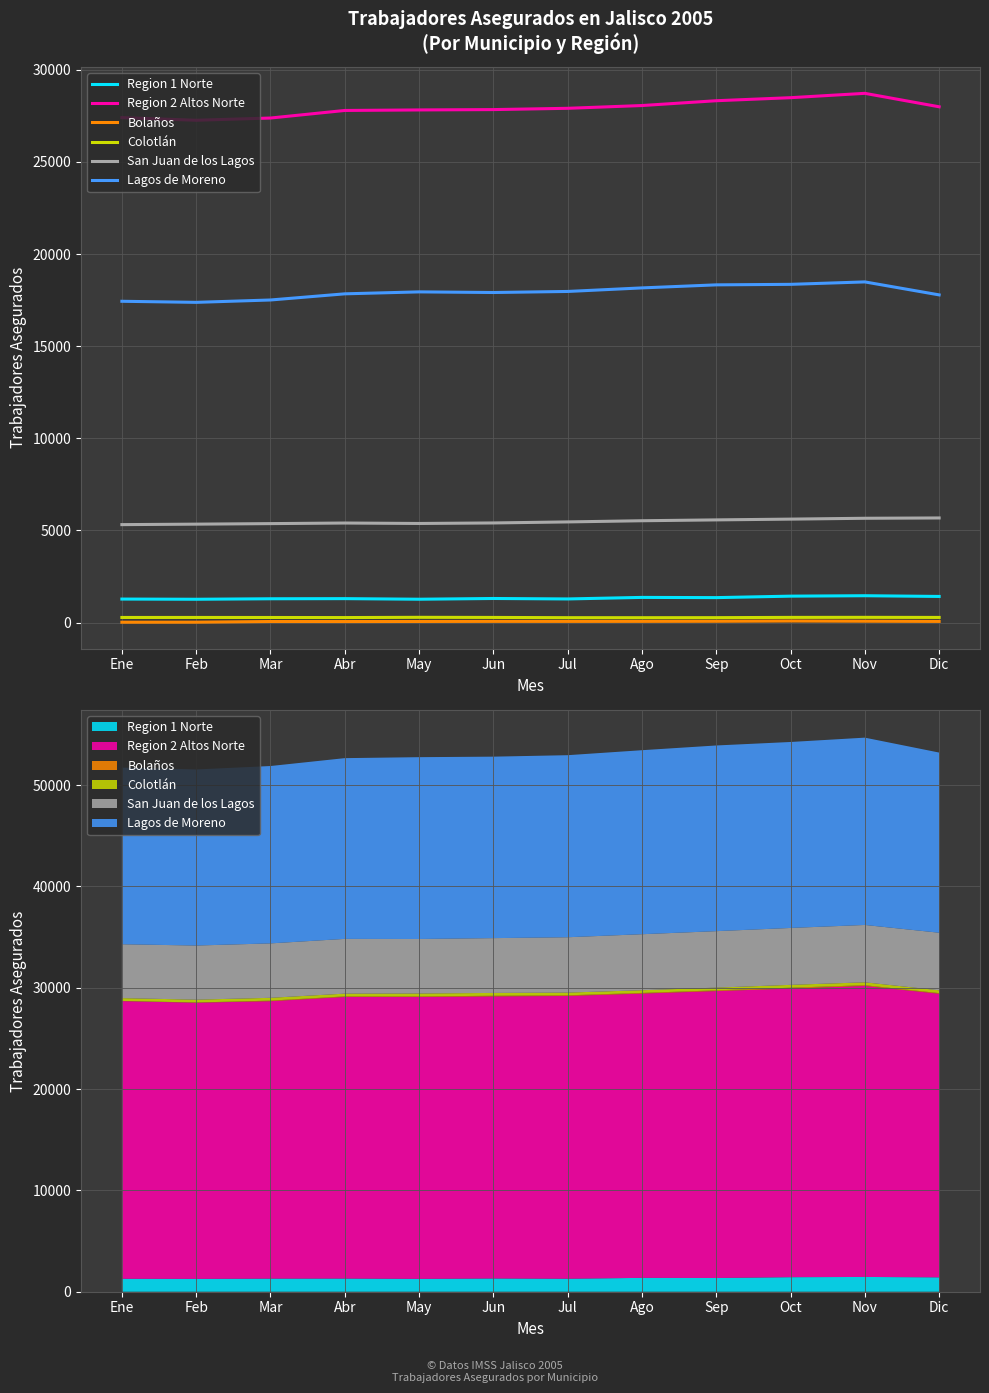

At which category is the sum across all series the highest?

Nov